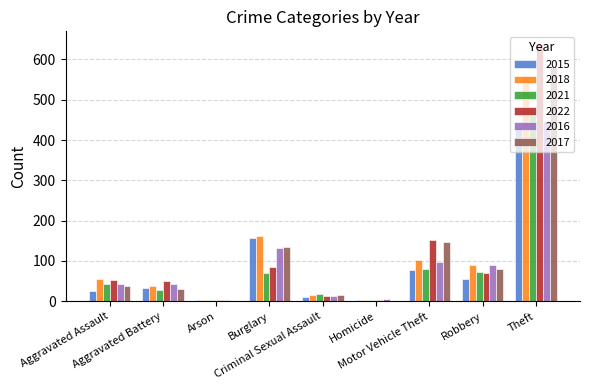

What is the difference between the maximum and minimum values in the 2021 series?

469